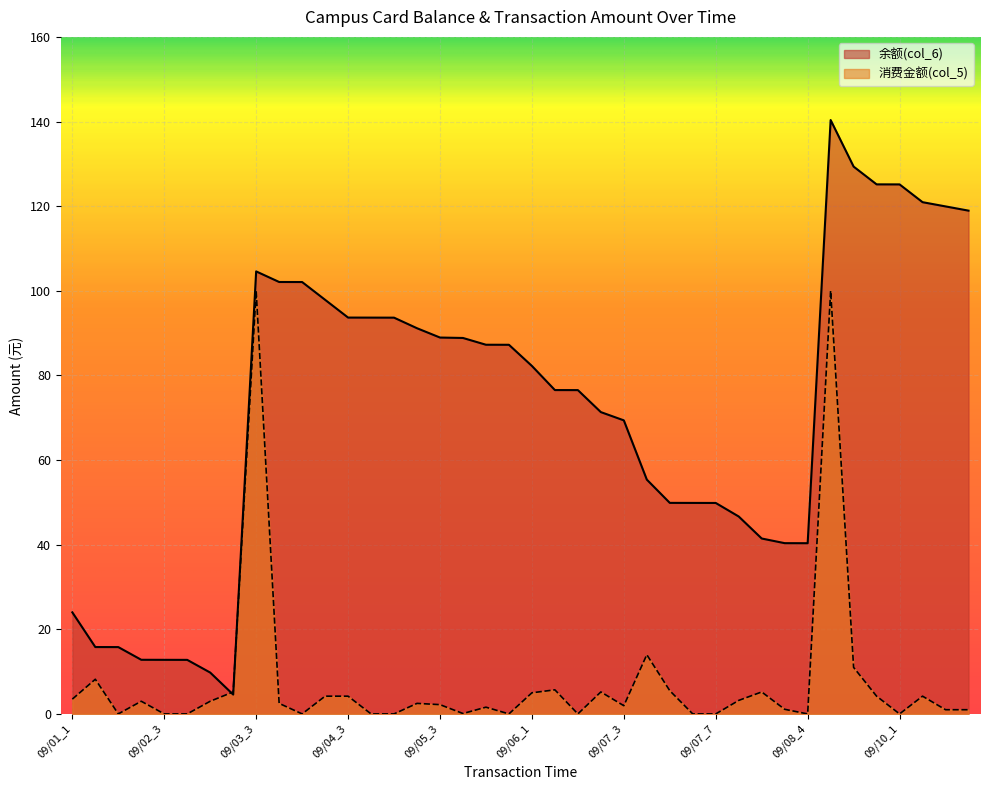

Is the value of 余额(col_6) at 09/06_2 greater than the value of 消费金额(col_5) at 09/07_7?

Yes